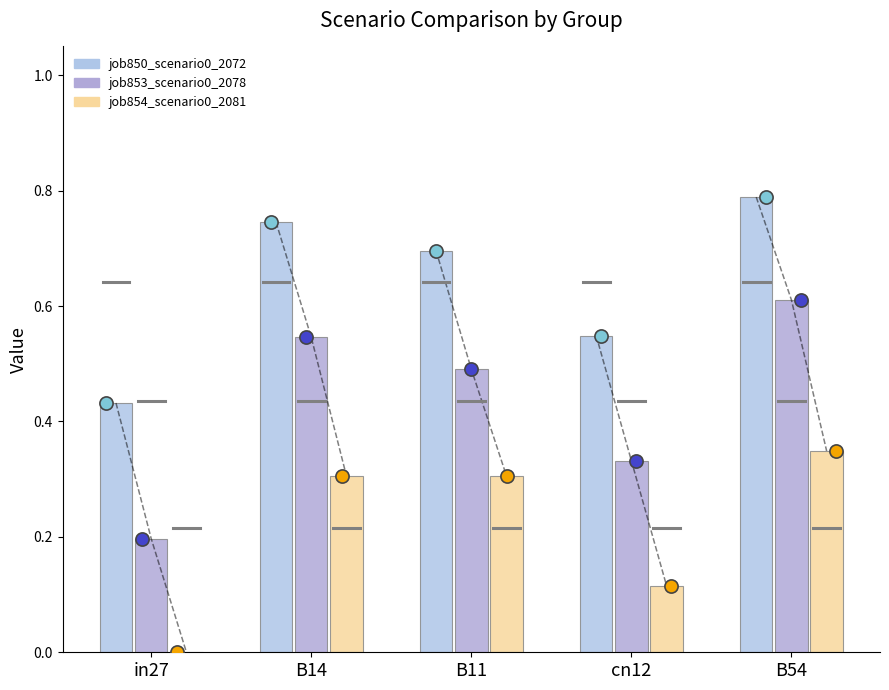

Which series has the largest total across all categories?

job850_scenario0_2072